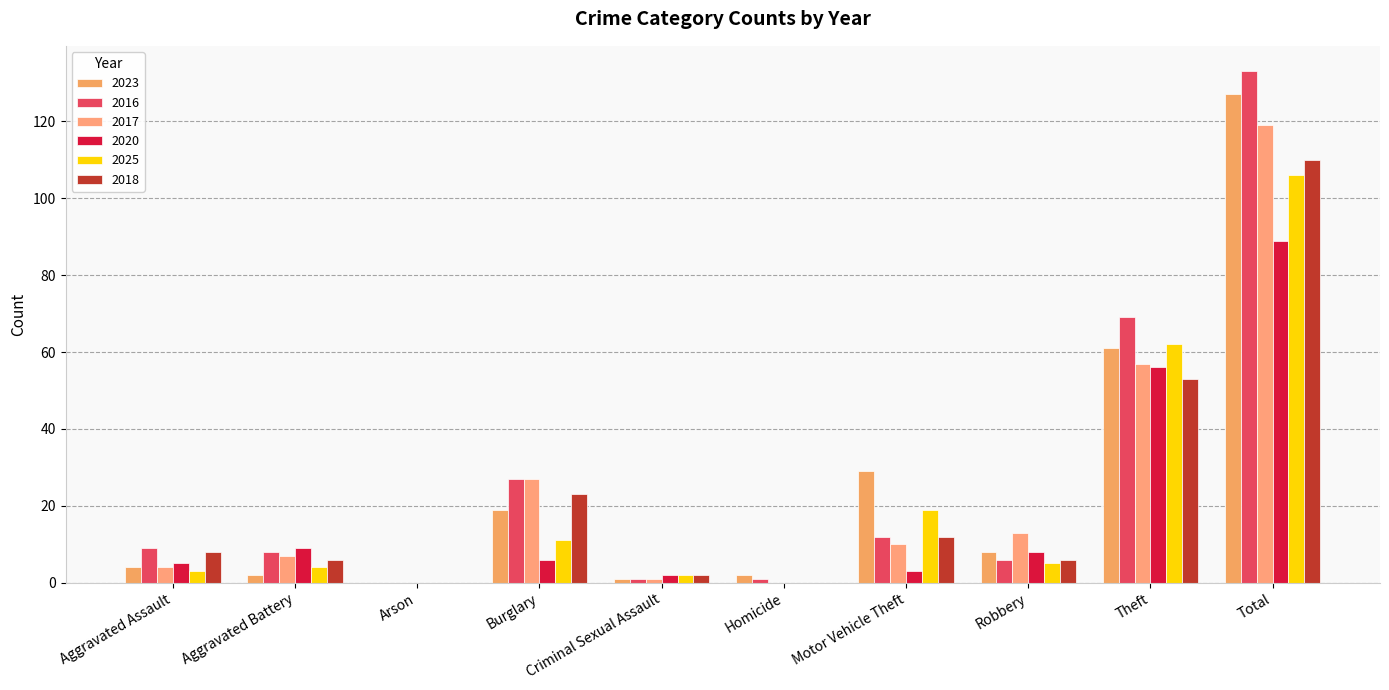

At which category is the sum across all series the highest?

Total